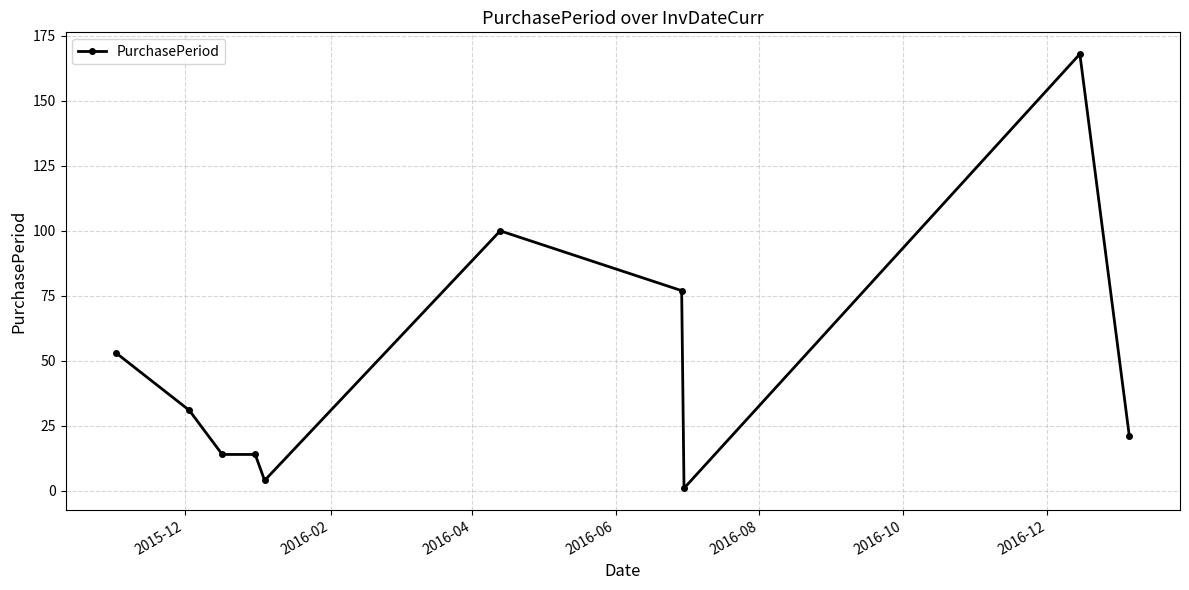

What is the difference between the maximum and second lowest values?

164